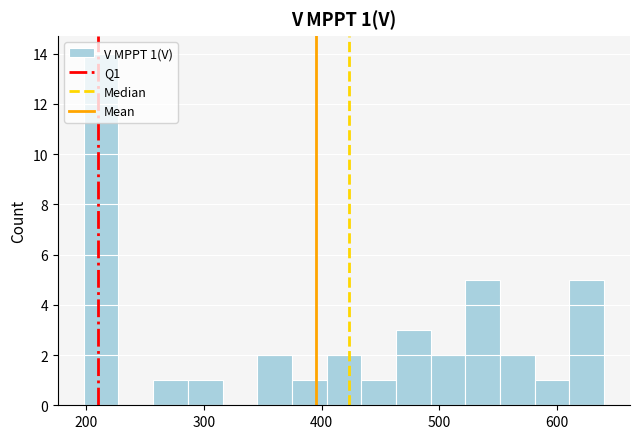

Read against the x-axis, roughly where is the centre of the tallest bar?

210